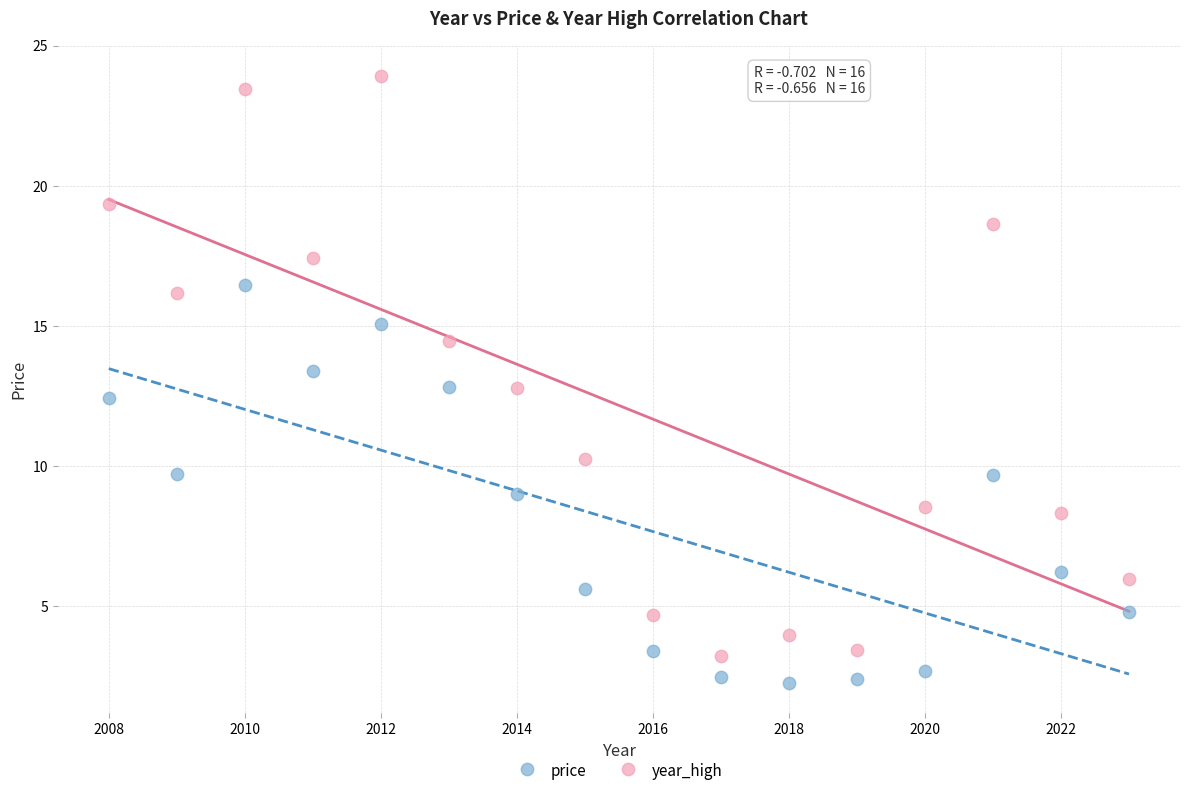

Which series reaches the minimum Y coordinate?

price